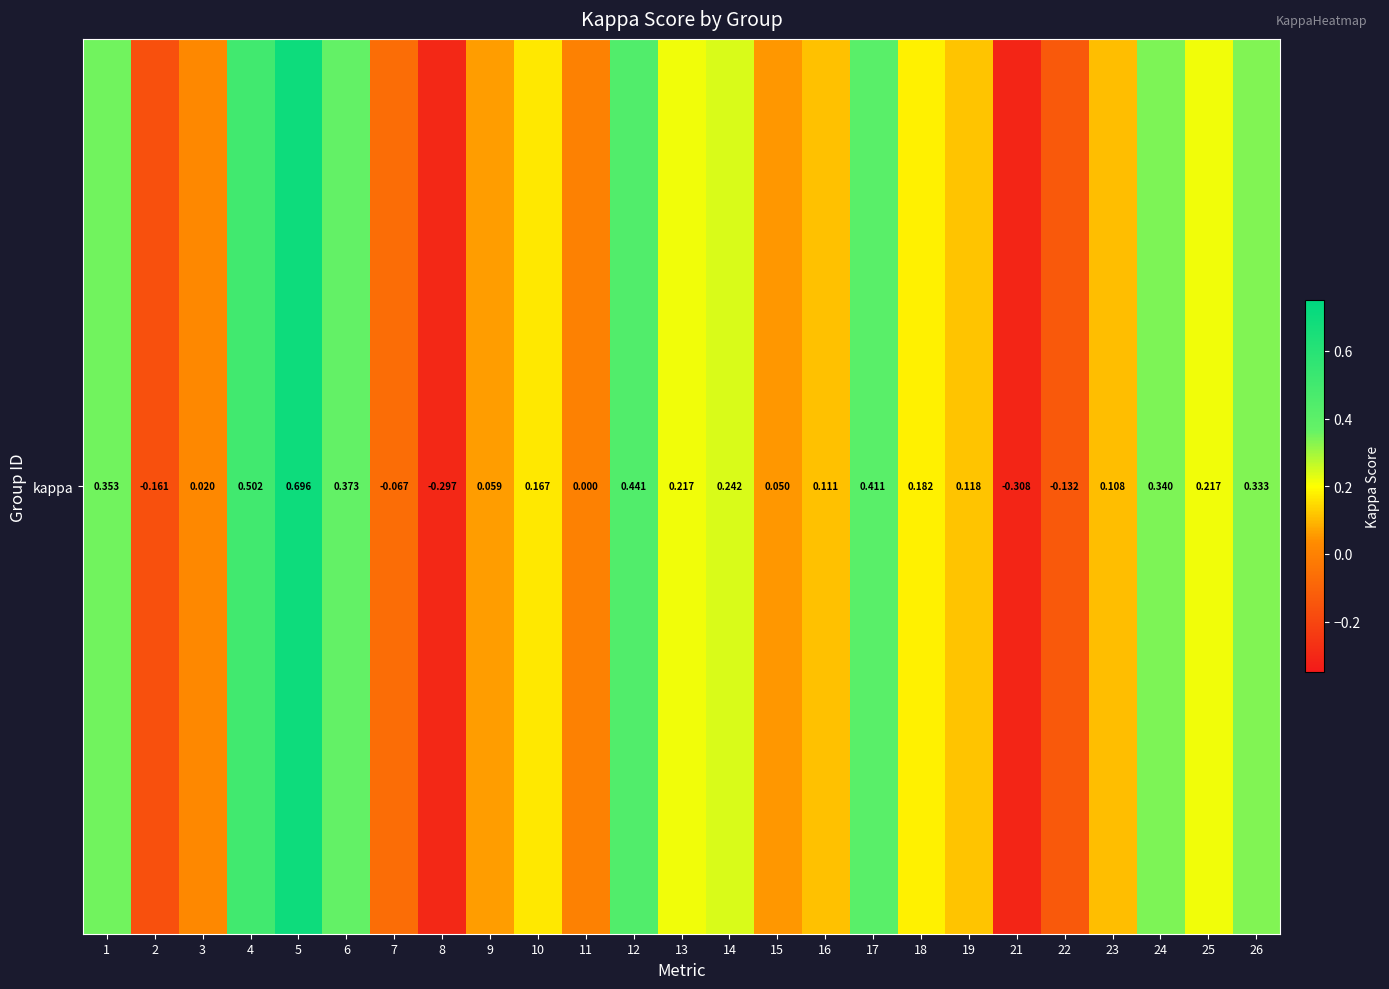

How many values are above zero?

19